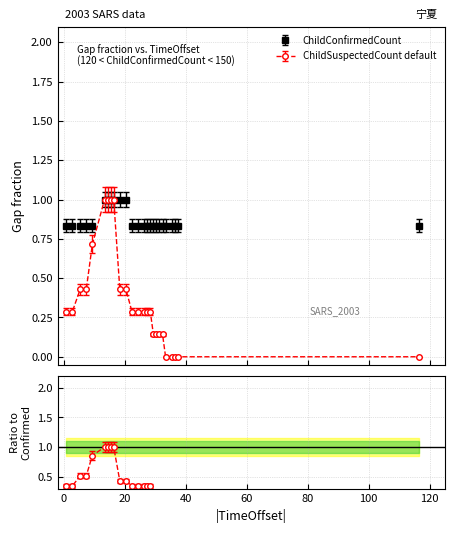

What is the approximate value of ChildSuspectedCount at 2.833333?

0.3